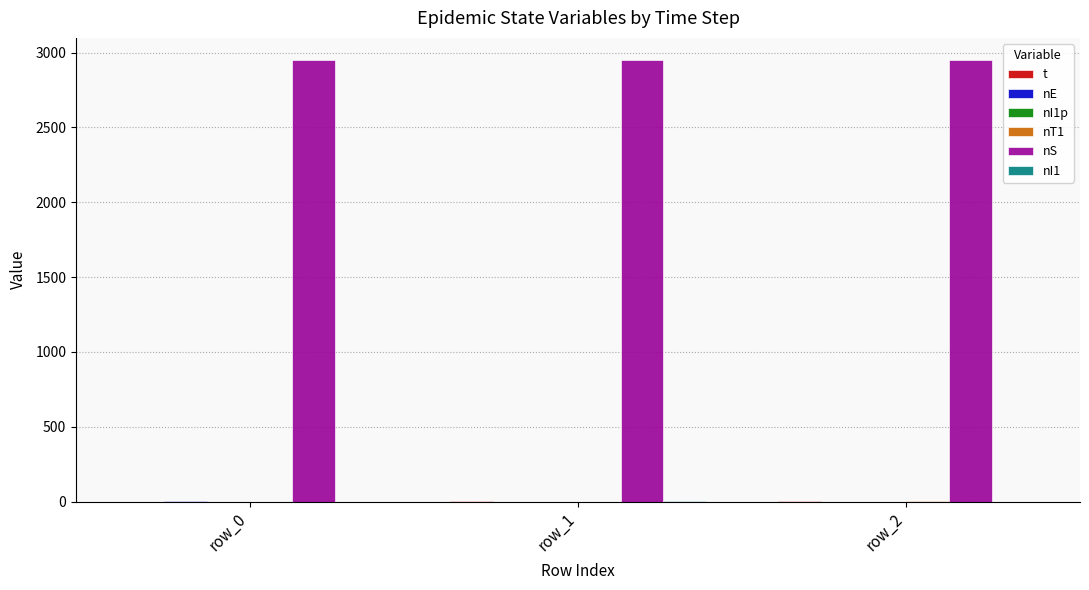

What is the total value across all series at row_0?

2952.0